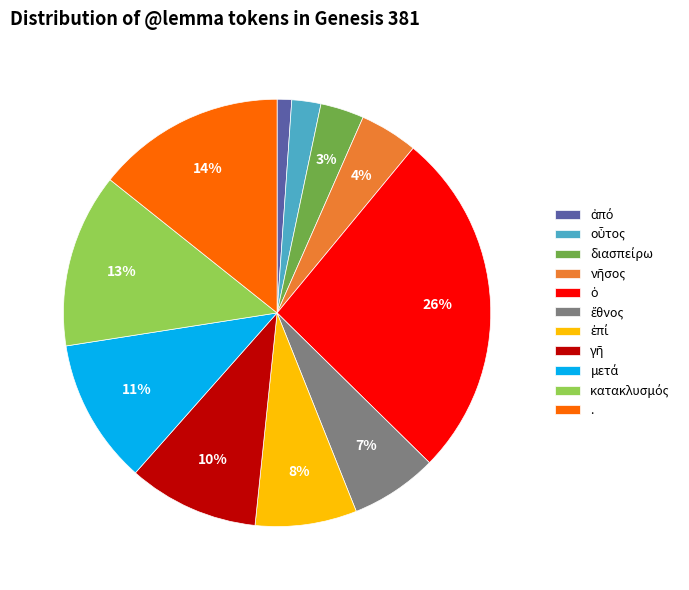

To the nearest percent, what is the difference between the largest and smallest slice percentages?

25%